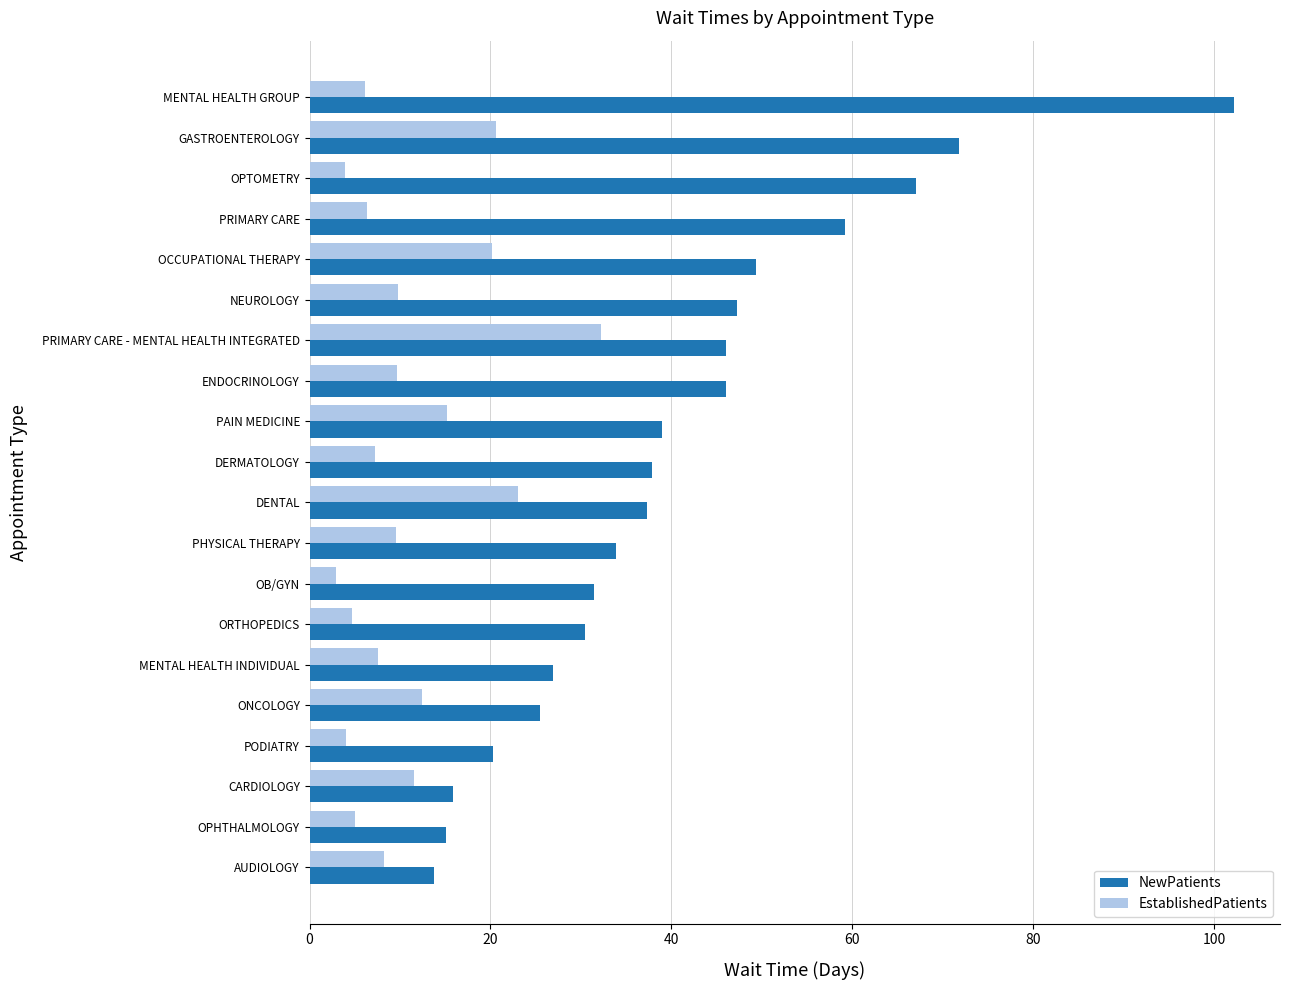

What is the approximate value of EstablishedPatients at ONCOLOGY?

12.4